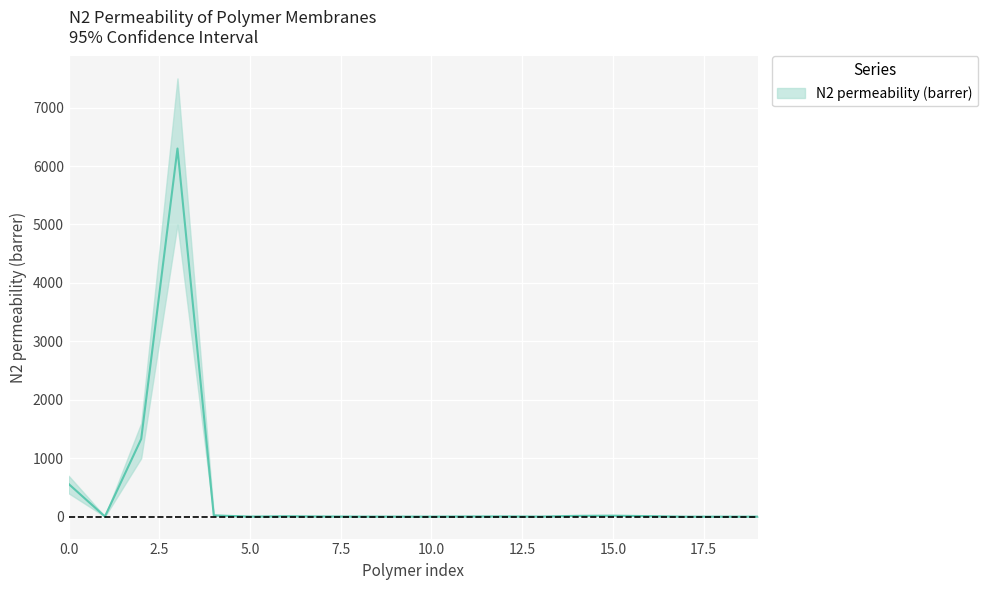

Reading right to left, list all the values displayed in this chart.

N2 permeability (barrer): 19=0.5	18=0.5	17=0.3	16=8.9	15=17.0	14=13.8	13=1.8	12=4.5	11=3.9	10=1.1	9=1.5	8=1.5	7=3.7	6=7.2	5=2.0	4=21.0	3=6300.0	2=1330.0	1=2.8	0=560.0
Upper bound: 19=1.1	18=1.2	17=0.8	16=14.0	15=25.0	14=20.0	13=3.5	12=8.0	11=7.0	10=2.5	9=3.0	8=3.0	7=6.5	6=12.0	5=4.0	4=35.0	3=7500.0	2=1600.0	1=4.0	0=700.0
Lower bound: 19=0.1	18=0.1	17=0.1	16=4.0	15=9.0	14=7.0	13=0.6	12=2.0	11=1.5	10=0.2	9=0.4	8=0.4	7=1.5	6=3.5	5=0.5	4=10.0	3=5000.0	2=1000.0	1=1.5	0=400.0